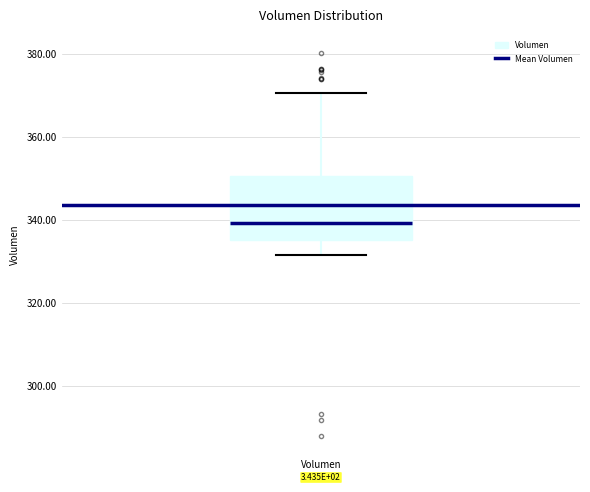

Transcribe this box plot: give where the median line is, the range the box spans, and where the two whiskers end, as read against the y-axis. The values are not printed on the chart, so give them approximately, as read against the axis.

median 340, box 336 to 350, whiskers 332 to 370